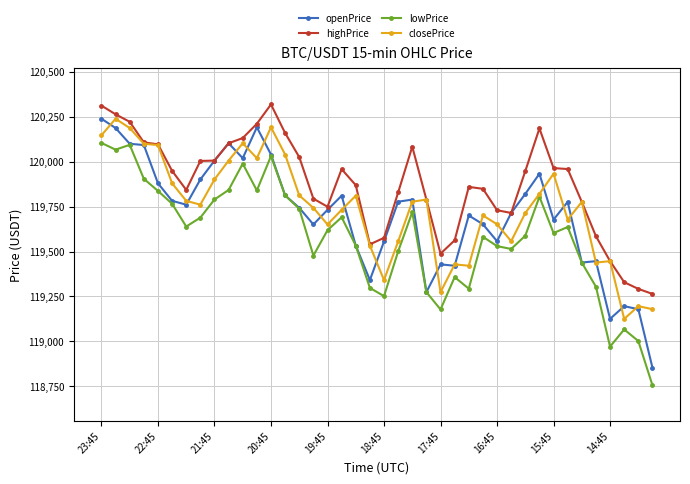

What is the lowest value of the openPrice series?

118854.1